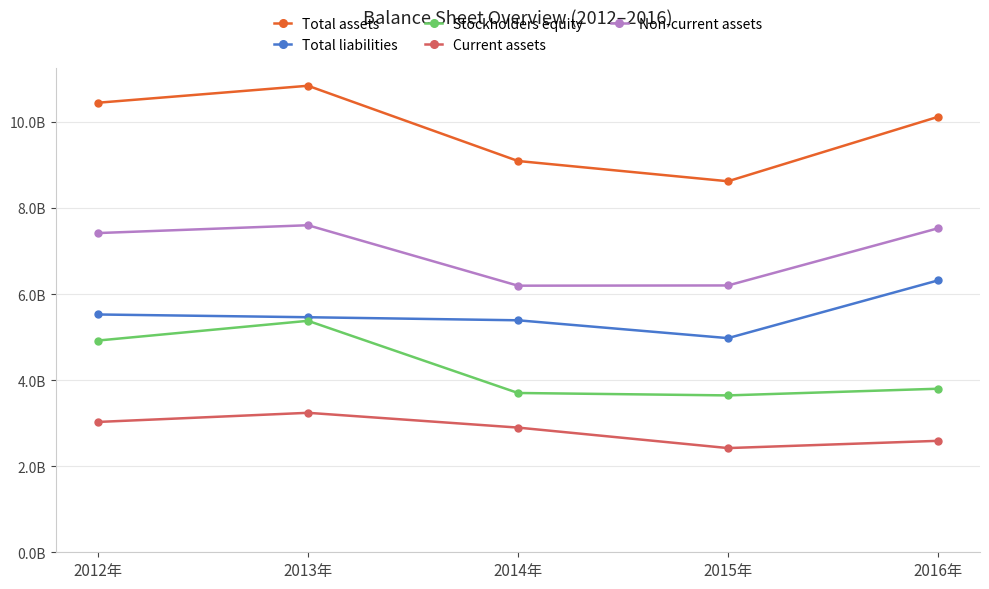

The Total liabilities series shows 7660592116 at 2015年. True or false?

False